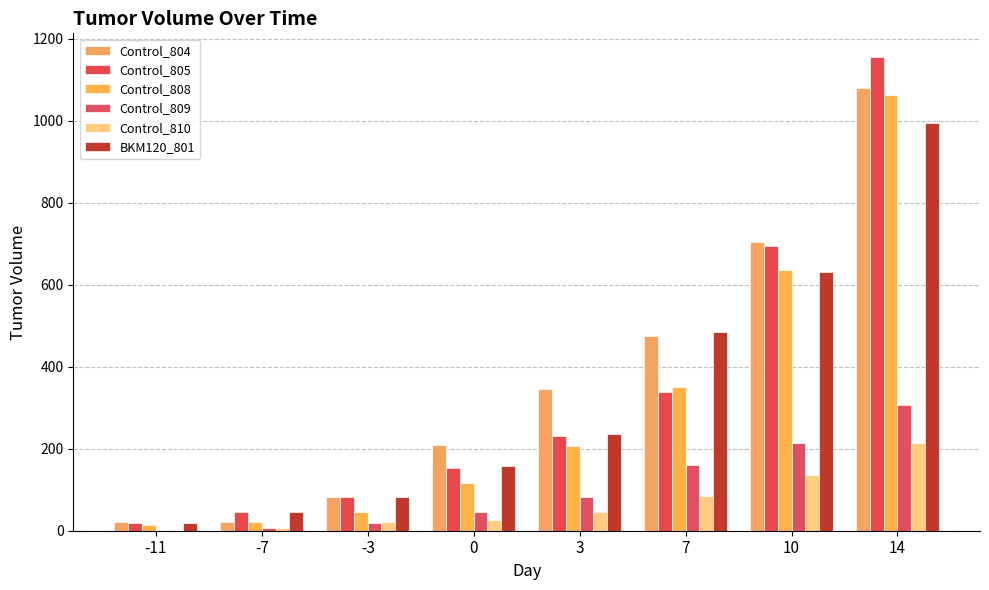

What is the difference between the maximum and second lowest values in the Control_804 series?

1059.1